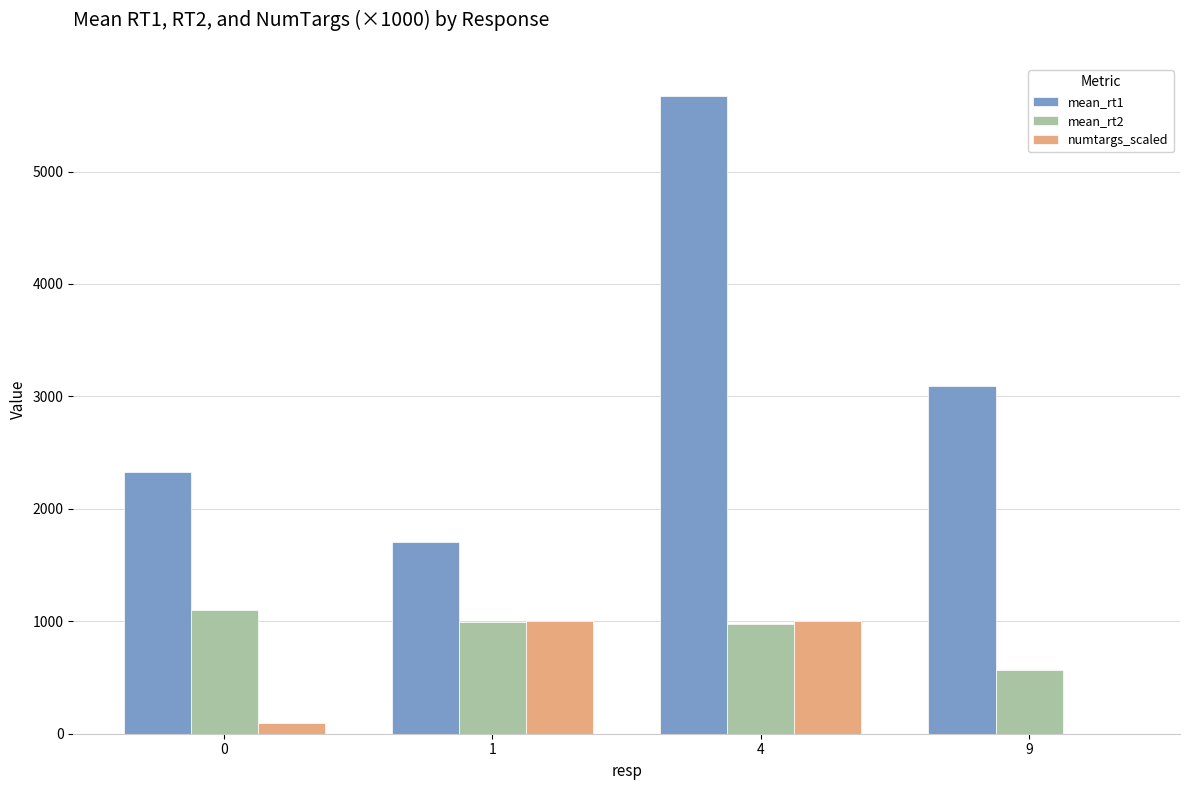

True or false: mean_rt2 has a value of 226.4 at 1.

False